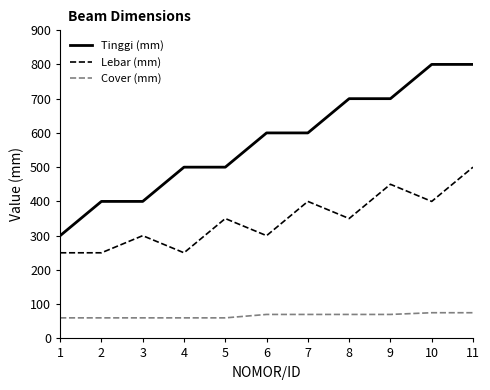

True or false: Lebar (mm) has a value of 250 at 2.

True